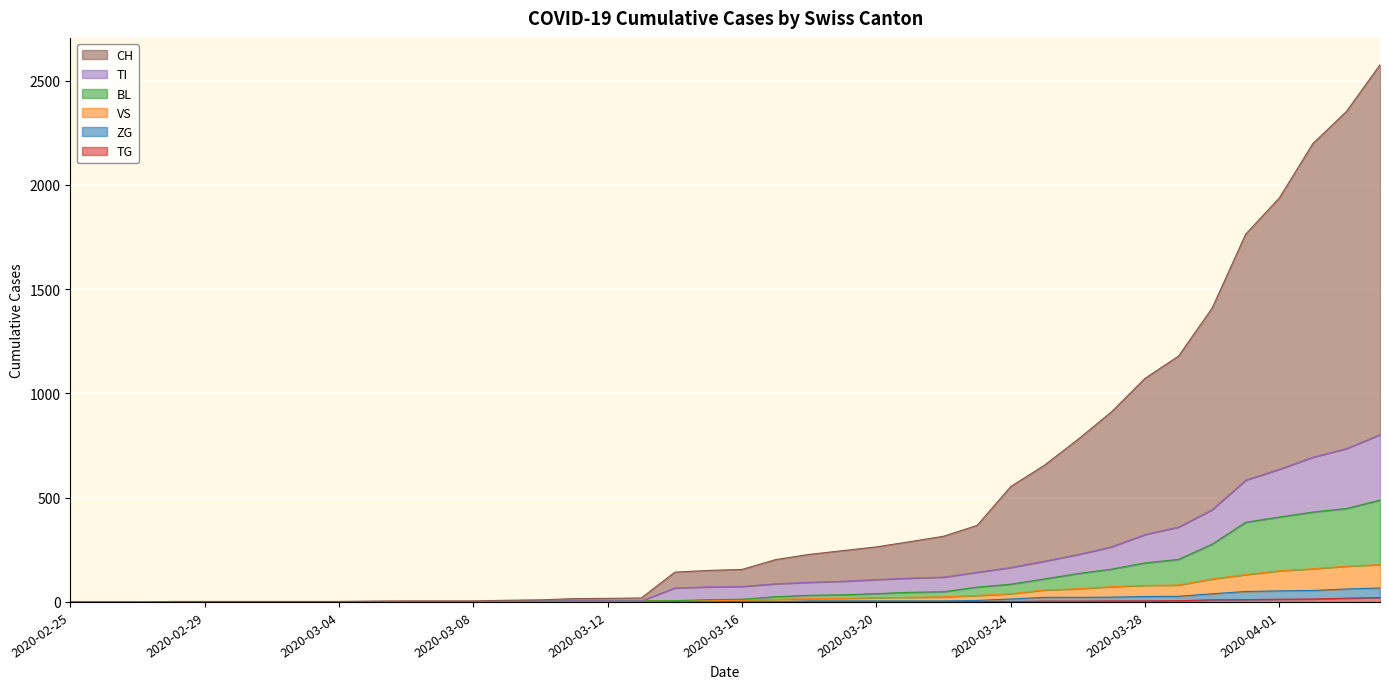

What is the greatest value displayed?

2576